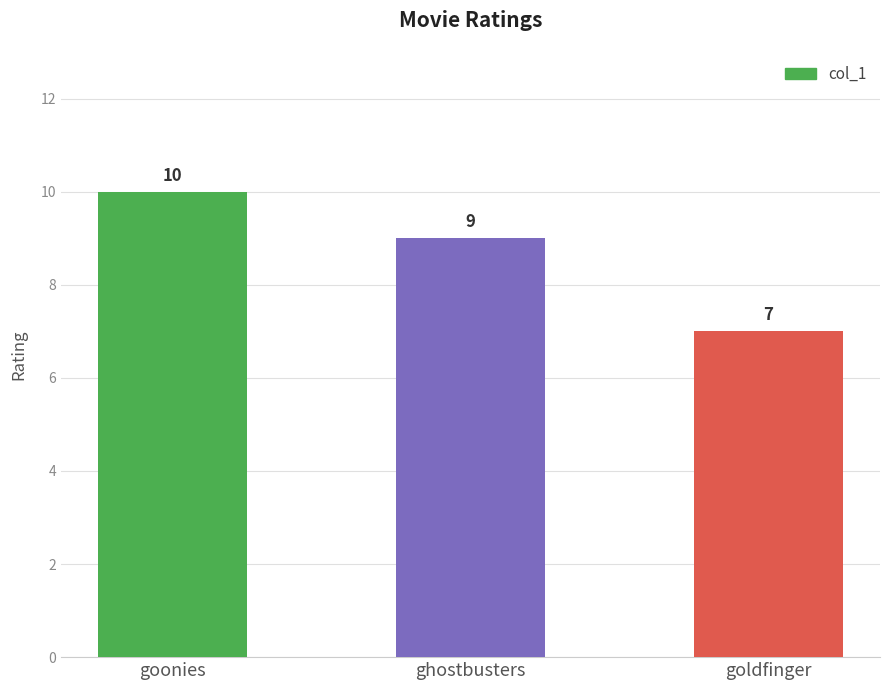

Does the chart contain stacked bars?

No